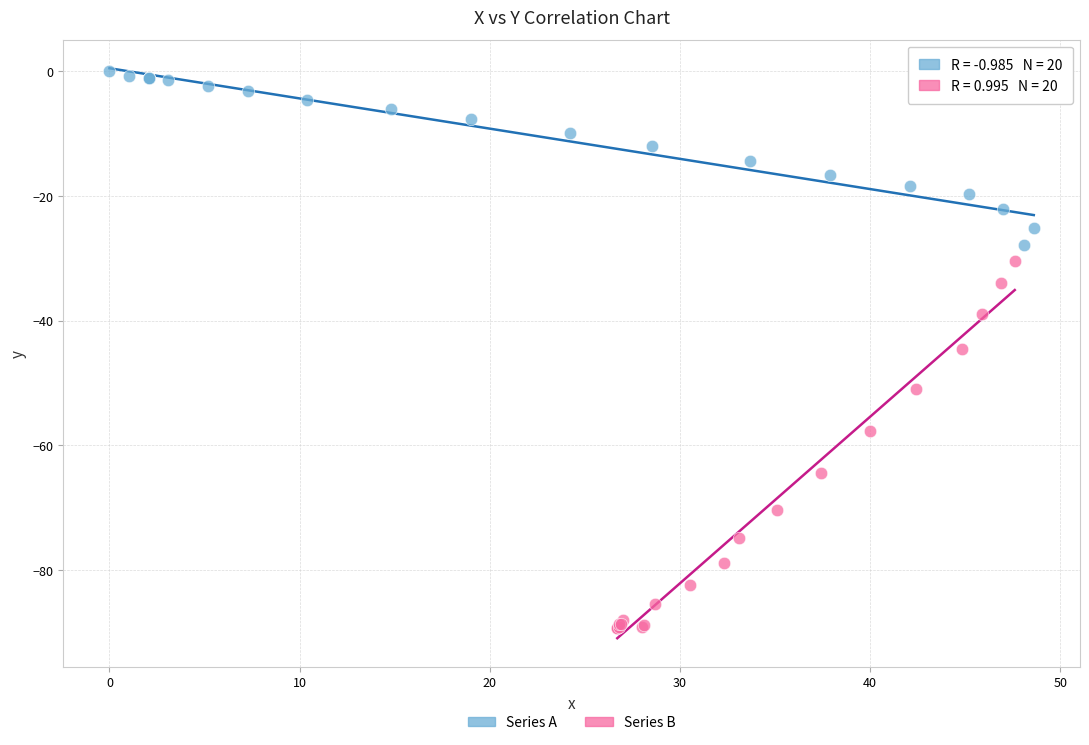

What are all the series names shown in the legend?

Series A, Series B